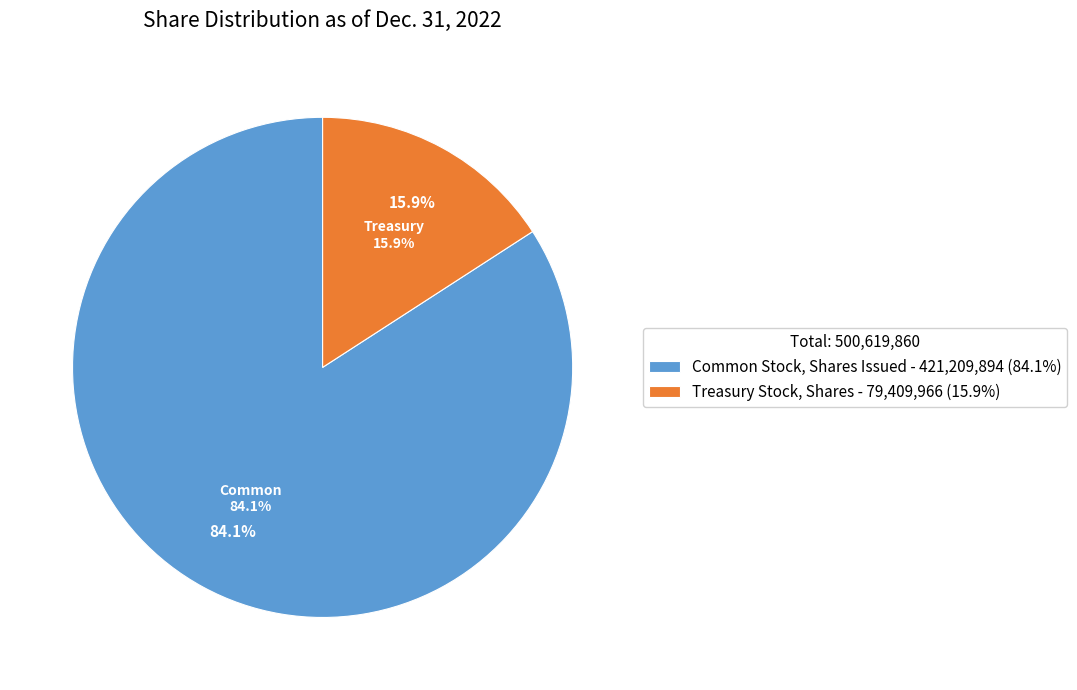

Which category has the smallest portion of the pie?

Treasury Stock, Shares